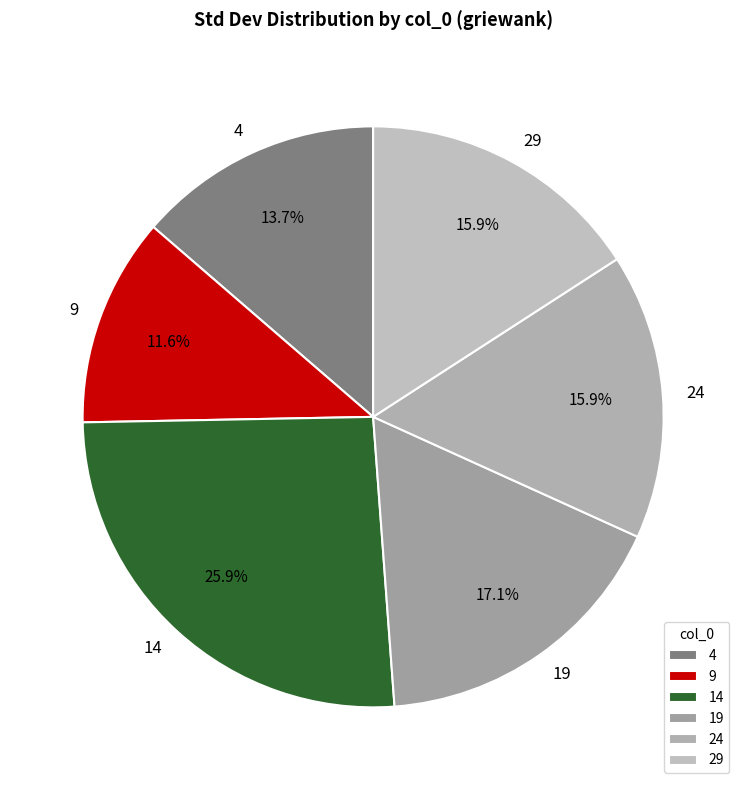

What percentage is the 29 slice, to the nearest percent?

16%